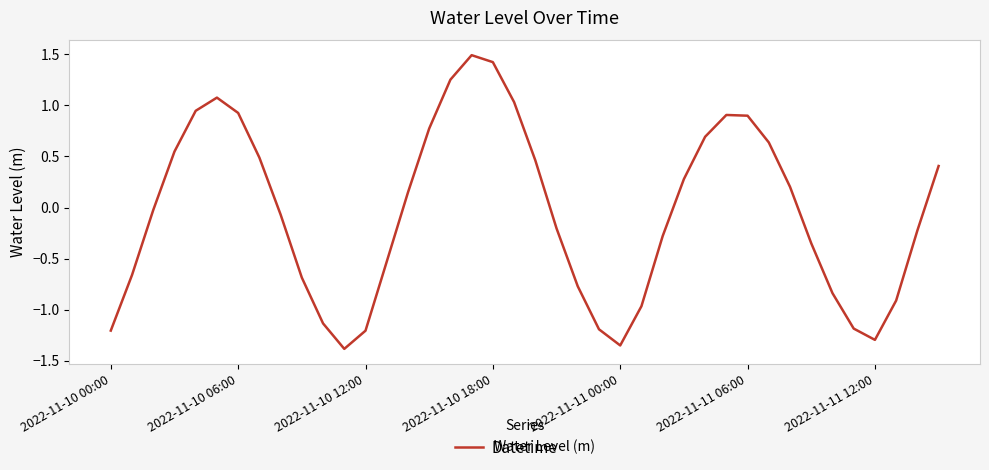

How many interior local peaks (higher than both neighbors) does the data have?

3